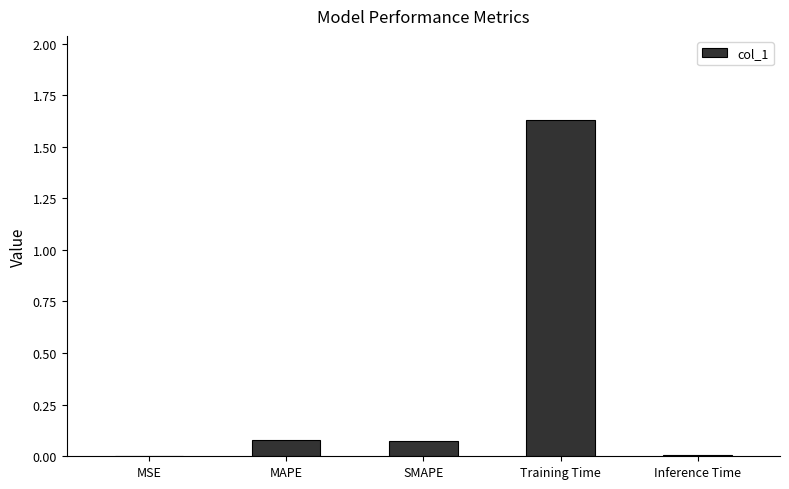

Between MAPE and Inference Time, which is larger?

MAPE